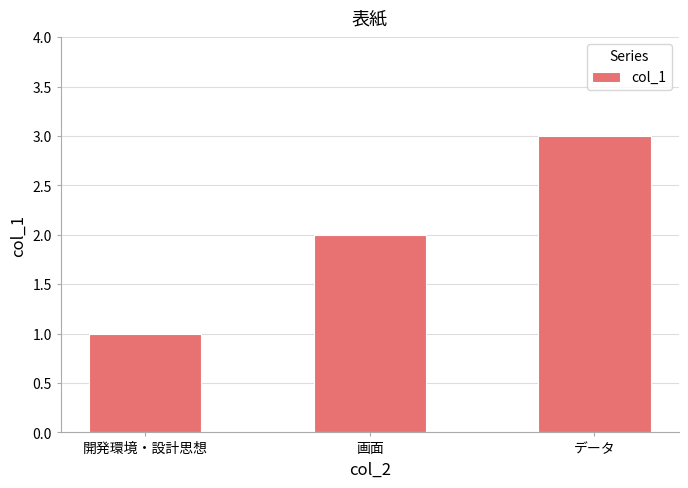

Rank the categories by value from highest to lowest.

データ, 画面, 開発環境・設計思想